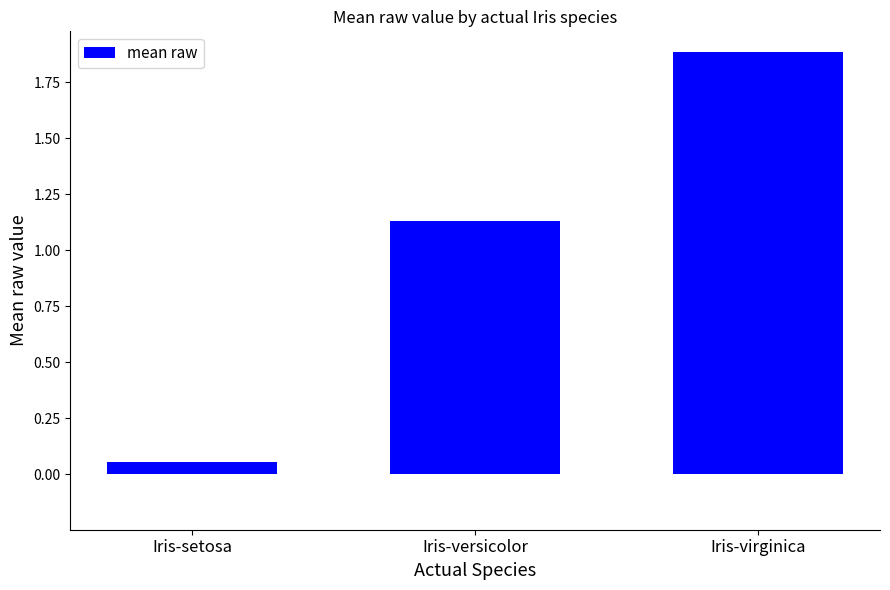

At which label does the data first exceed 1?

Iris-versicolor